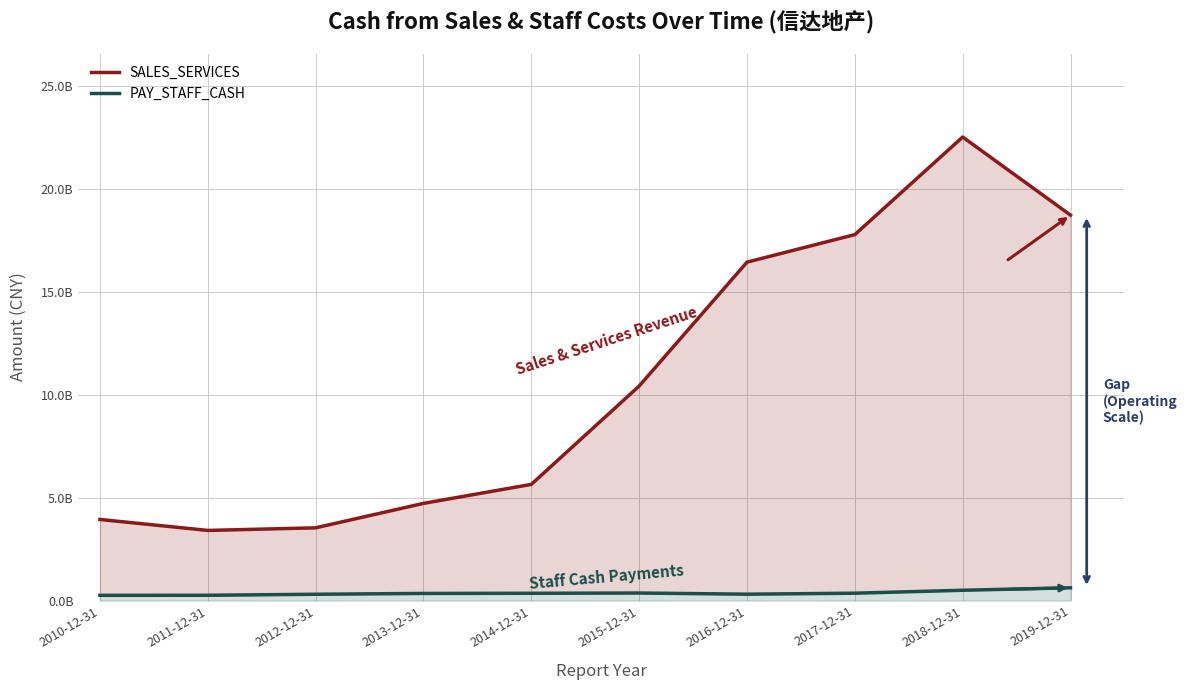

At which category does the chart reach its minimum across all series?

2010-12-31